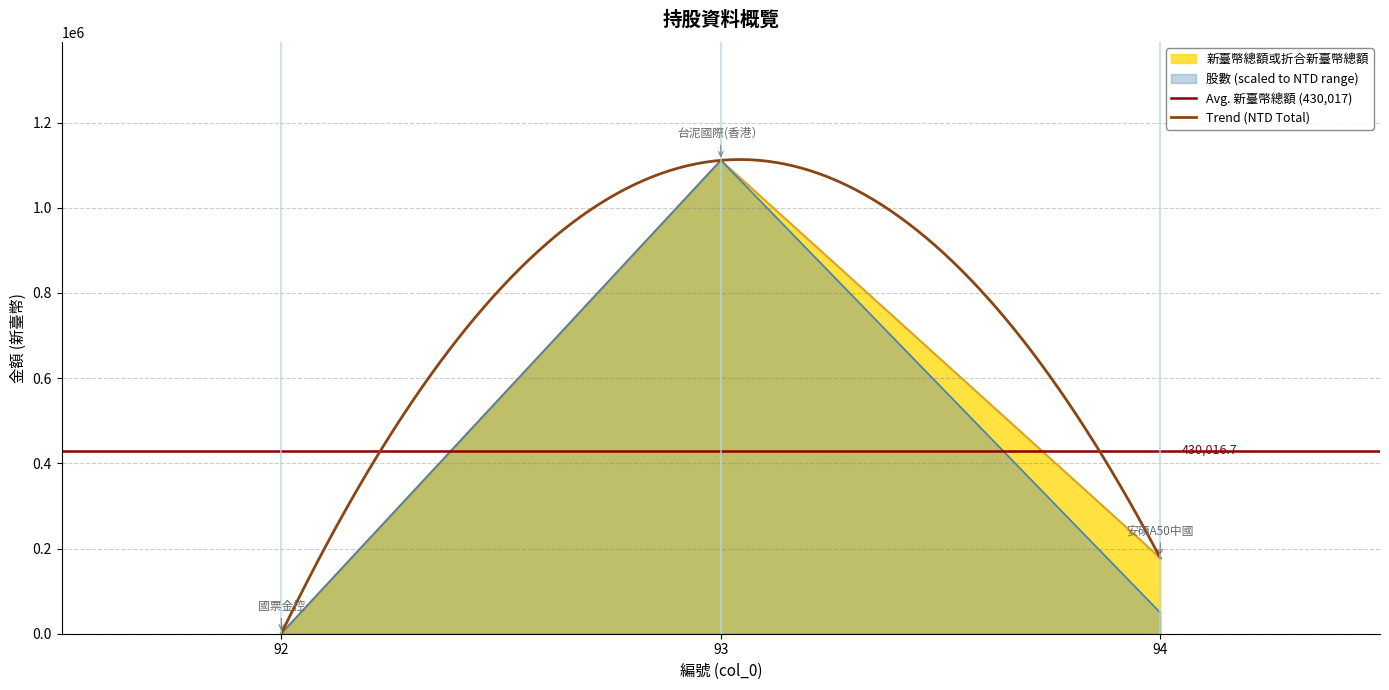

Rank the categories by 新臺幣總額或折合新臺幣總額 value from lowest to highest.

92, 94, 93